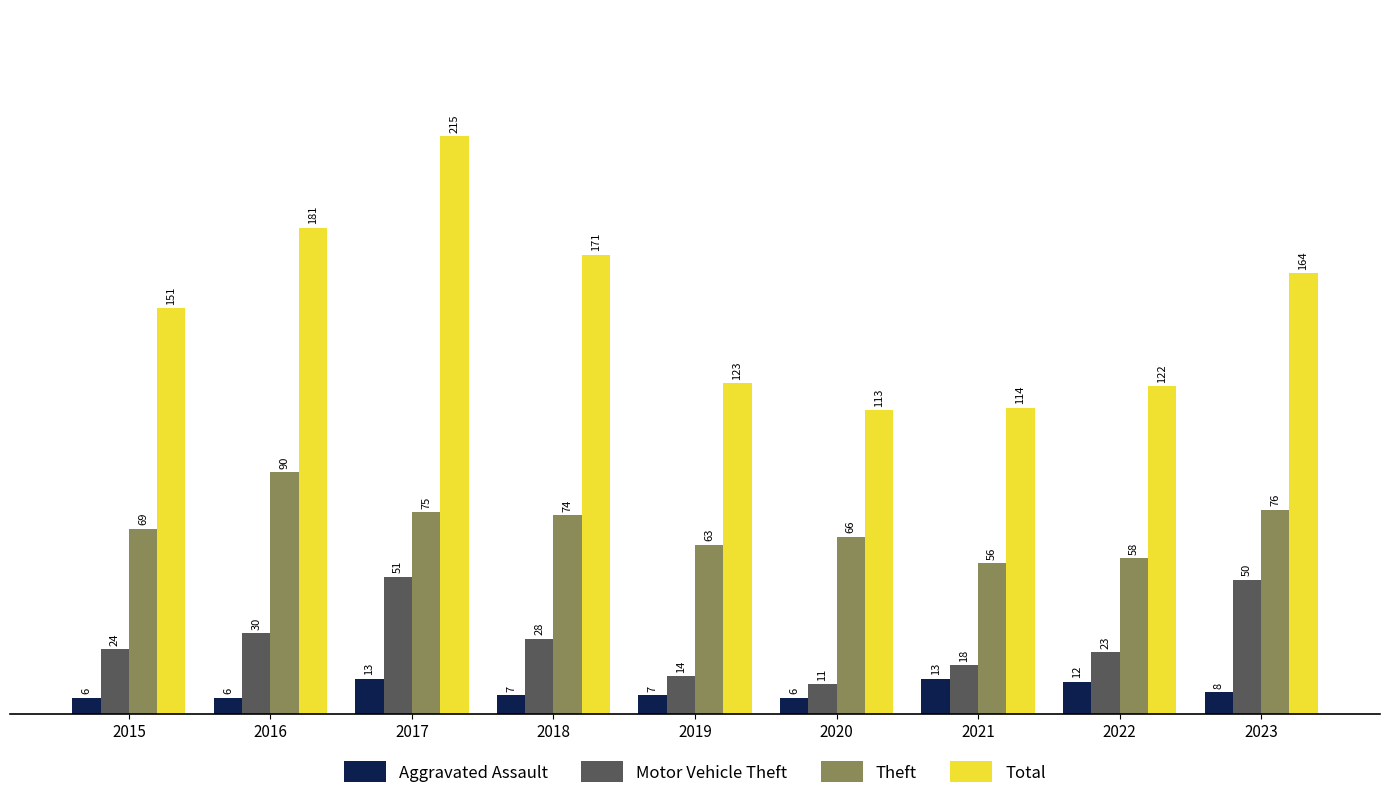

How many data points in Theft are less than 69?

4